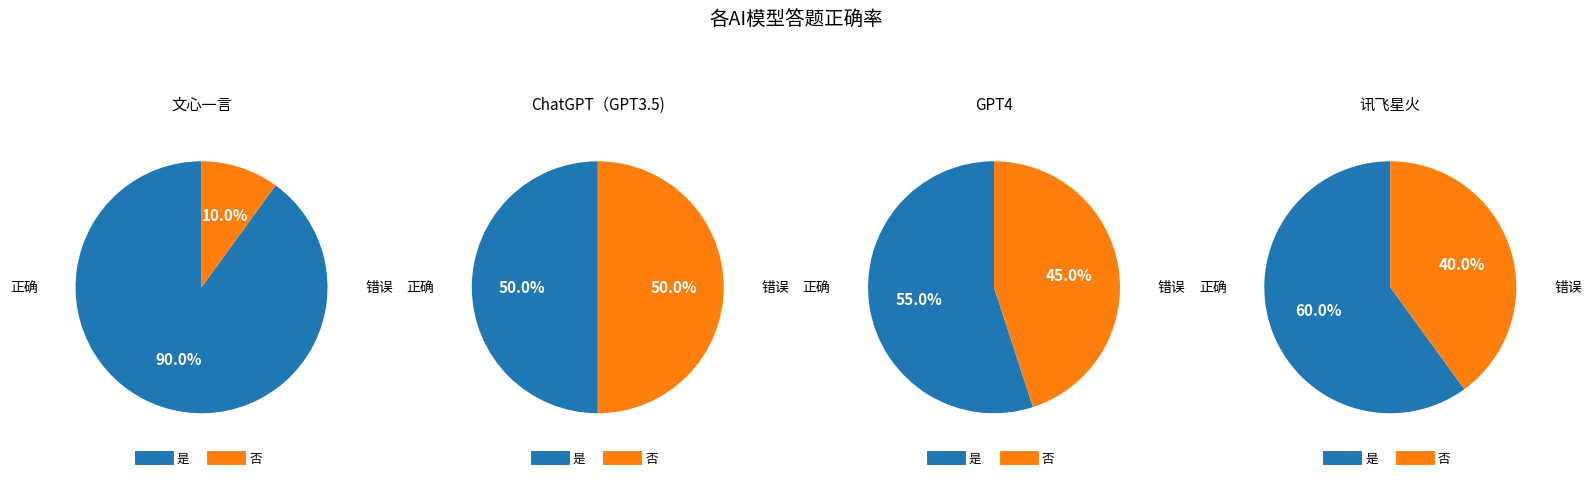

What percentage is the 是 slice, to the nearest percent?

60%